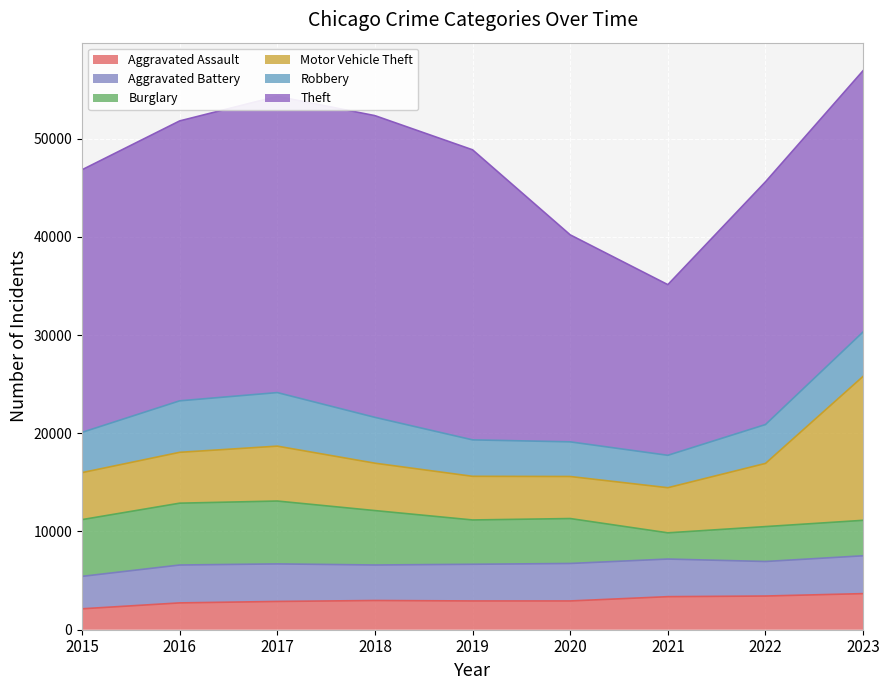

List the labels in order of Aggravated Battery value, smallest first.

2015, 2022, 2018, 2019, 2020, 2017, 2021, 2023, 2016